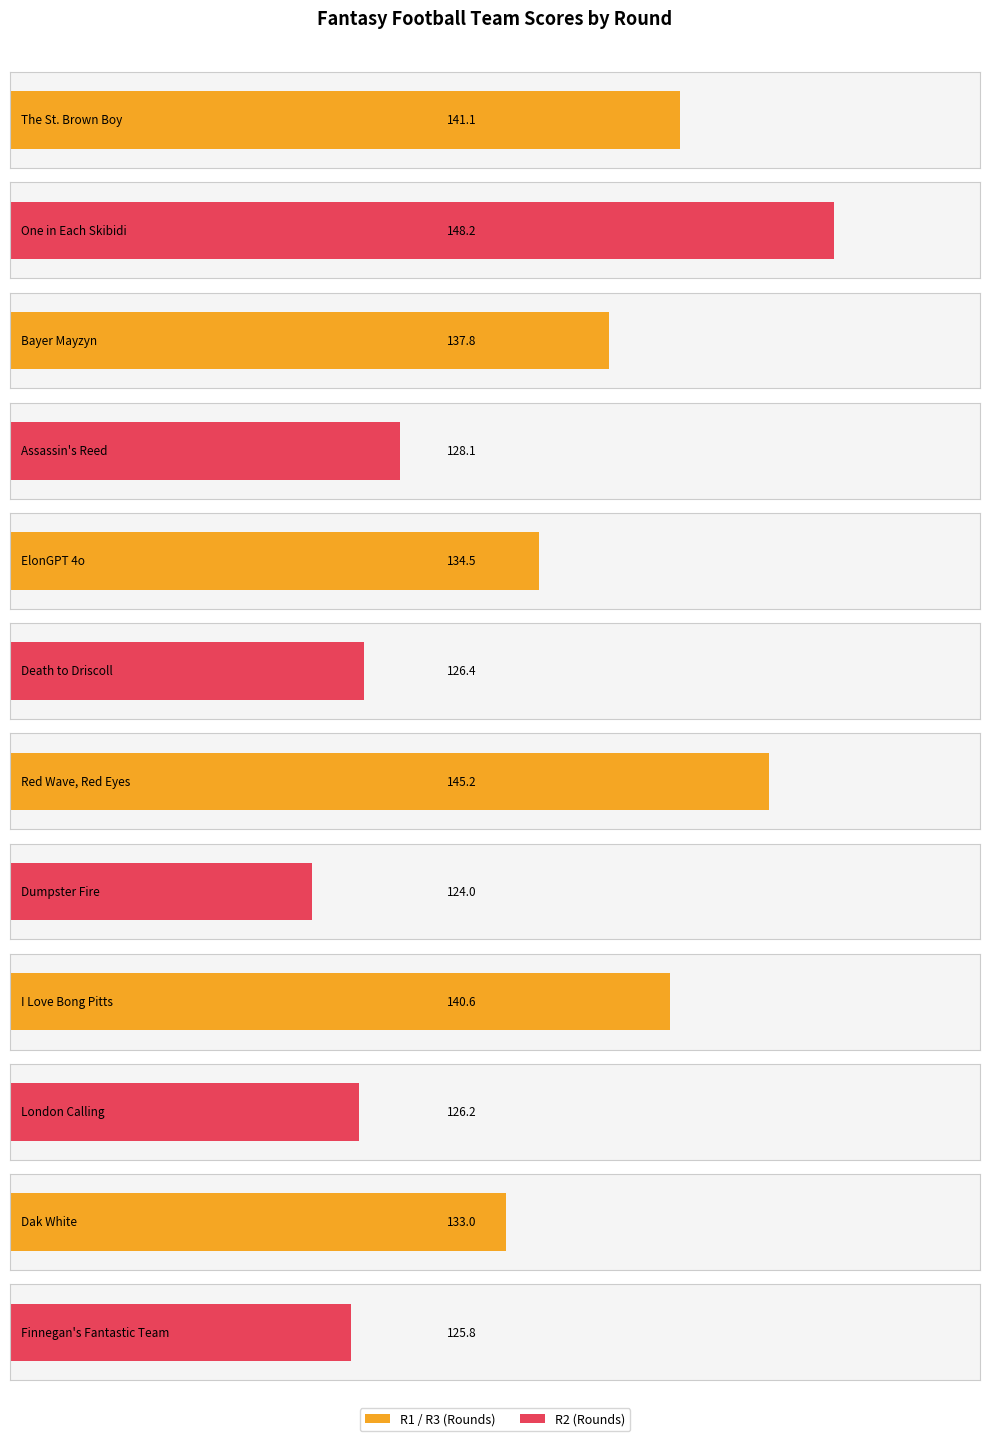

Count the number of categories in the chart.

12